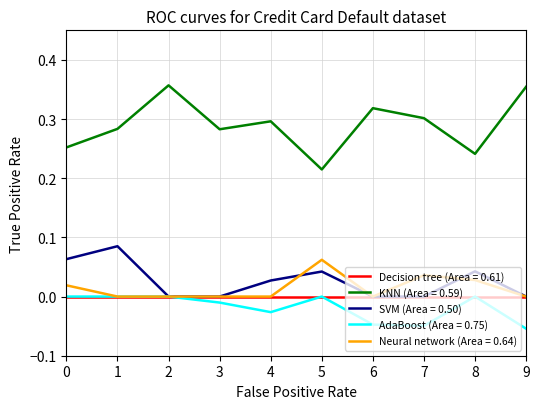

True or false: Neural network (Area = 0.64) and KNN (Area = 0.59) cross at least once.

False